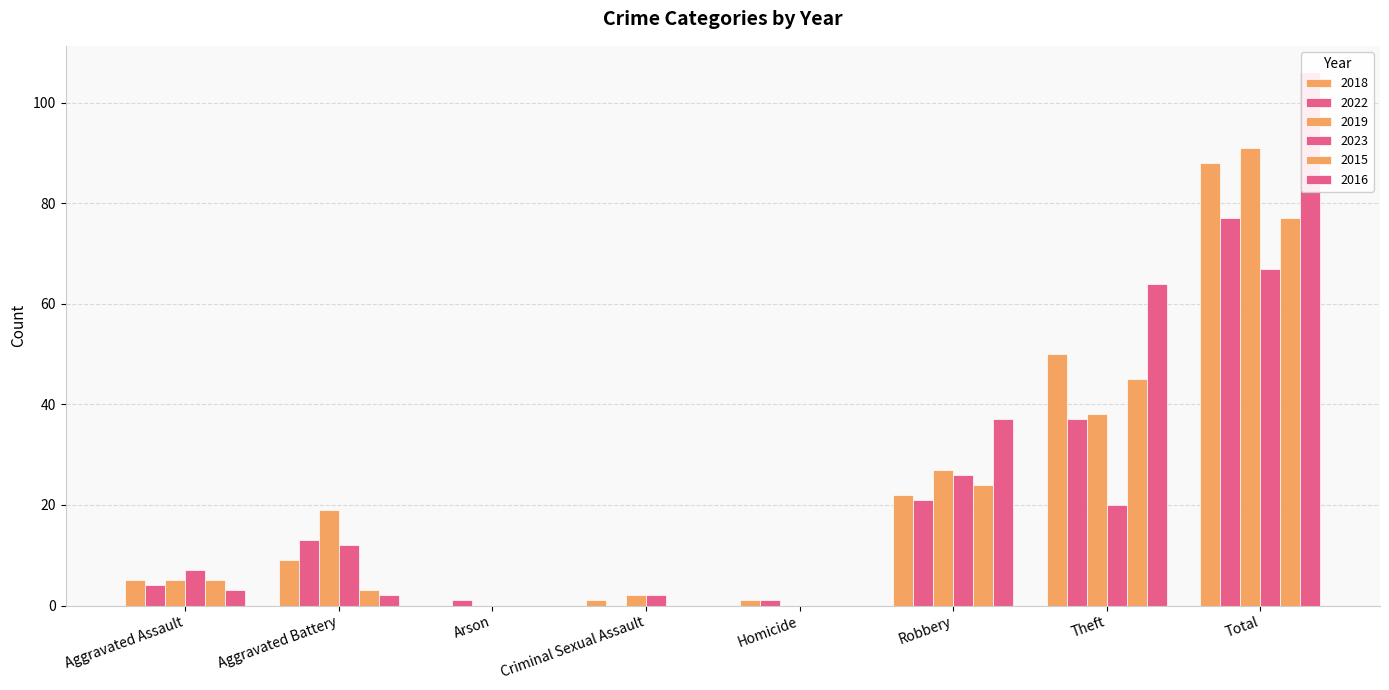

Read the 2016 value at Aggravated Battery.

2